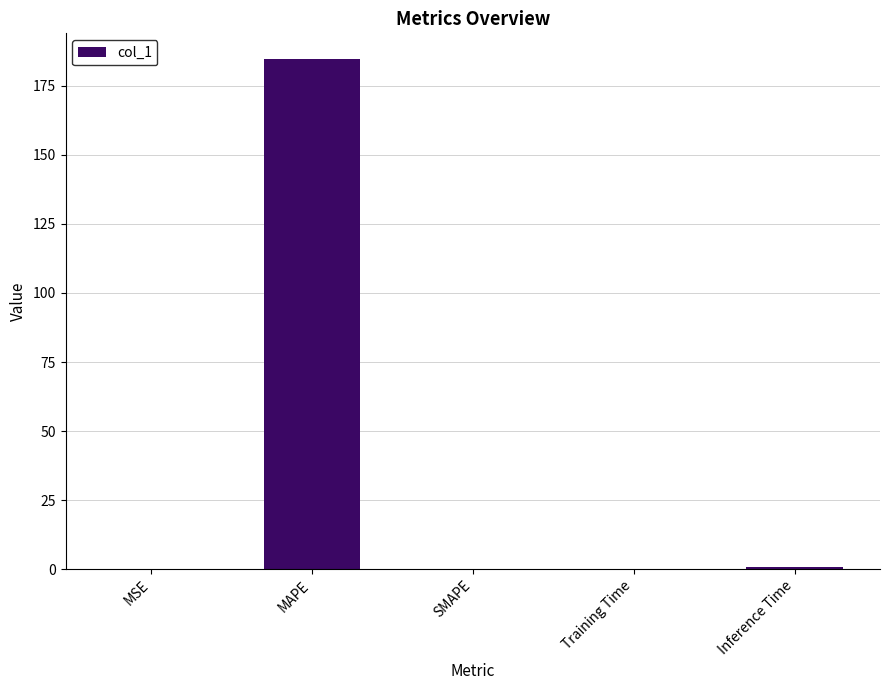

What is the sum of all values?

185.8